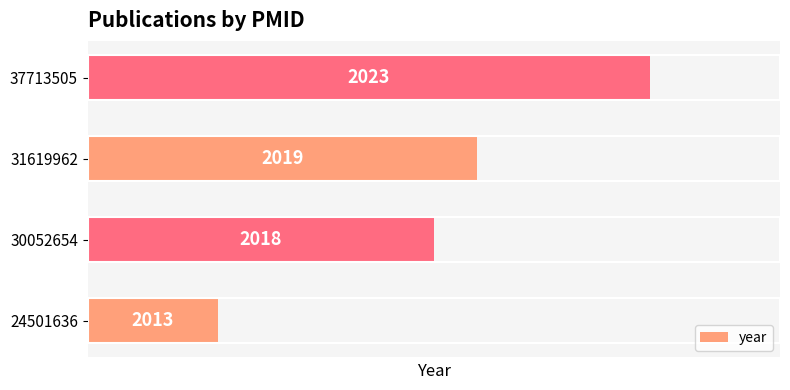

How many series are shown in this chart?

1